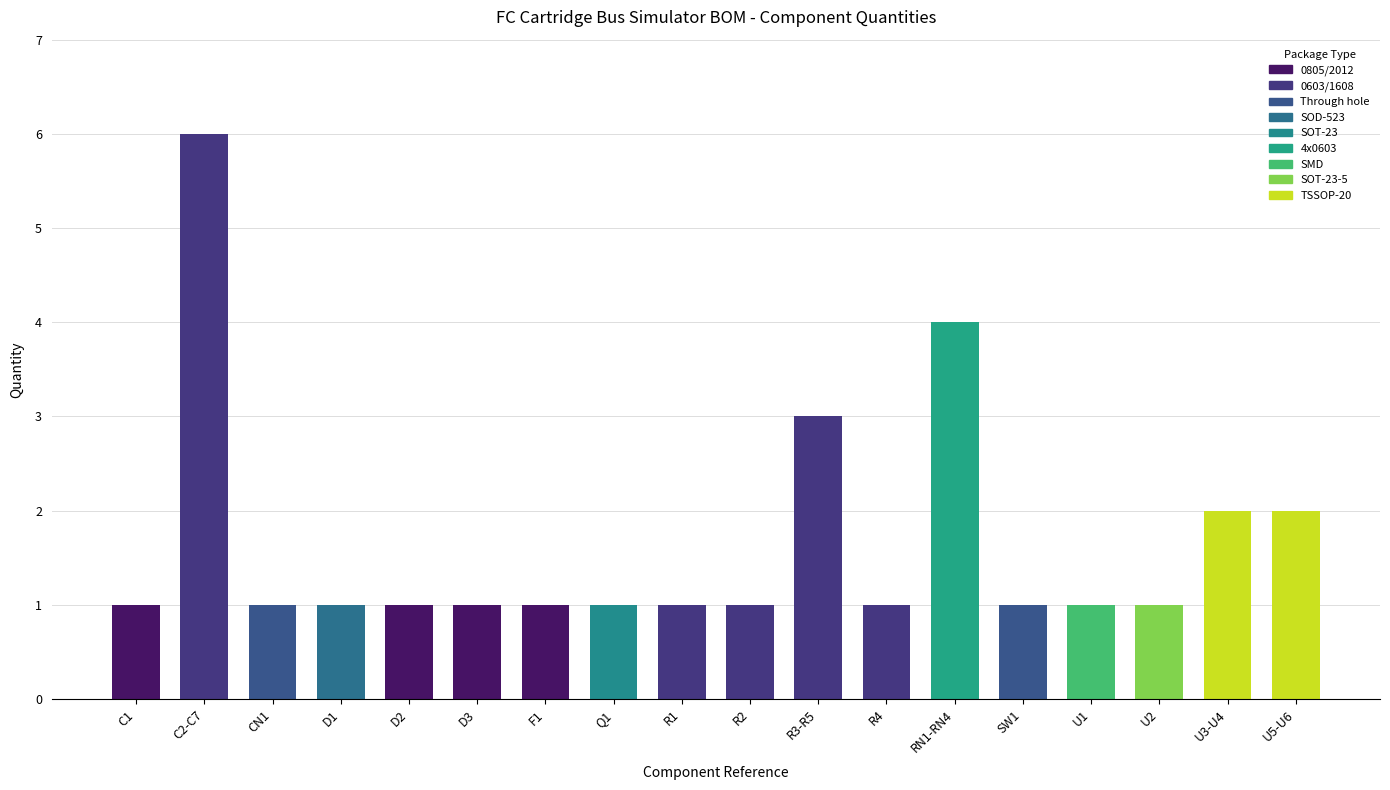

The value at F1 is 0. True or false?

False